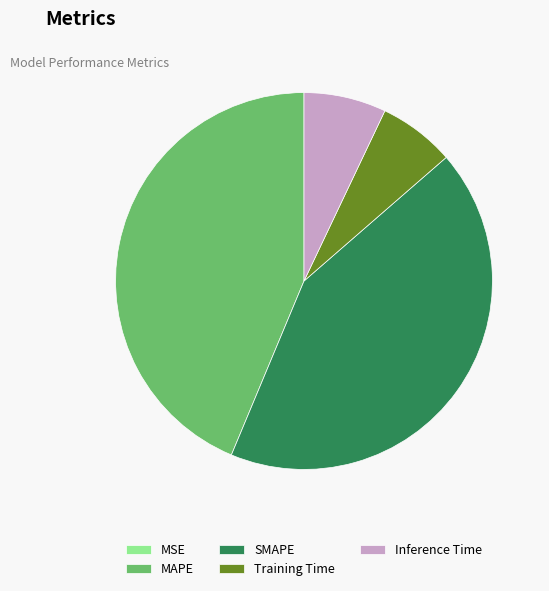

Which slice is the largest?

MAPE